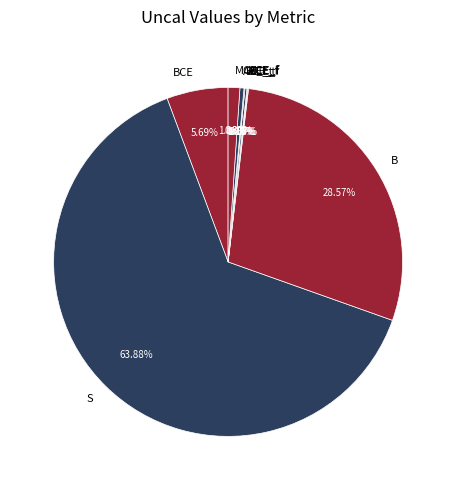

Does BCE account for over 50% of the chart?

No